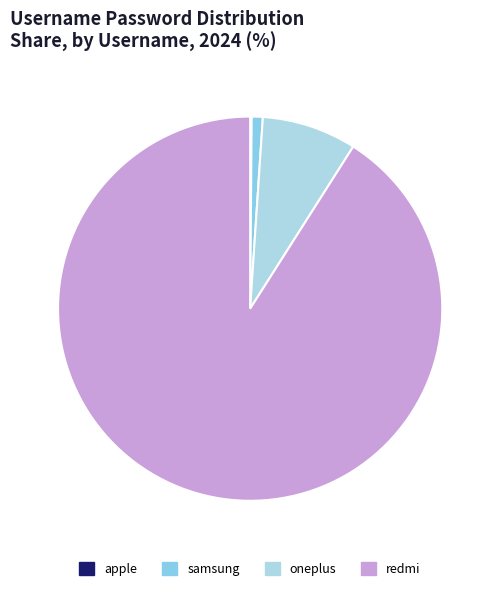

What percentage do apple and redmi together represent?

91.1%